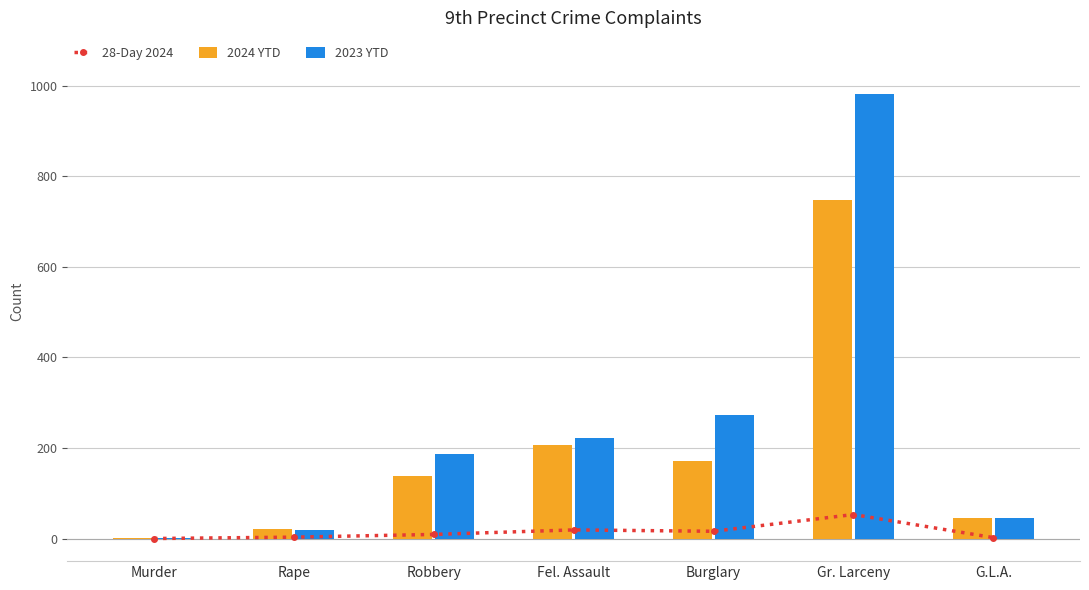

Rank the series by their maximum value, from lowest to highest.

28-Day 2024, 2024 YTD, 2023 YTD